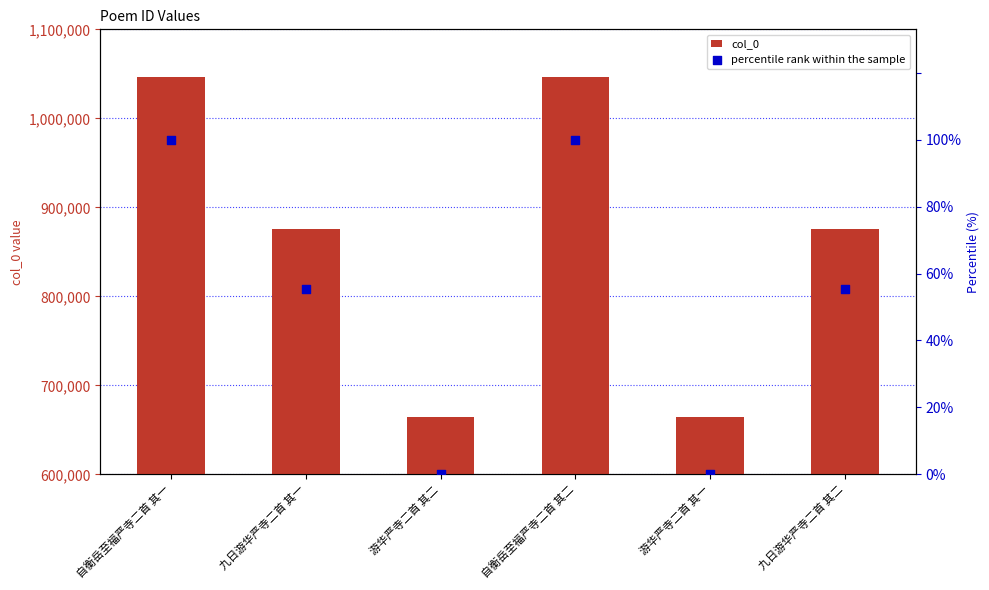

Which series has the largest total across all categories?

col_0